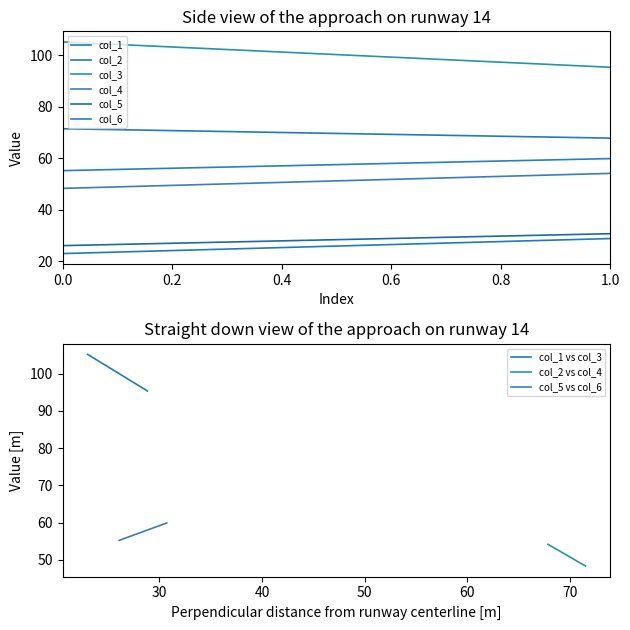

At how many categories does at least one series exceed 99?

1